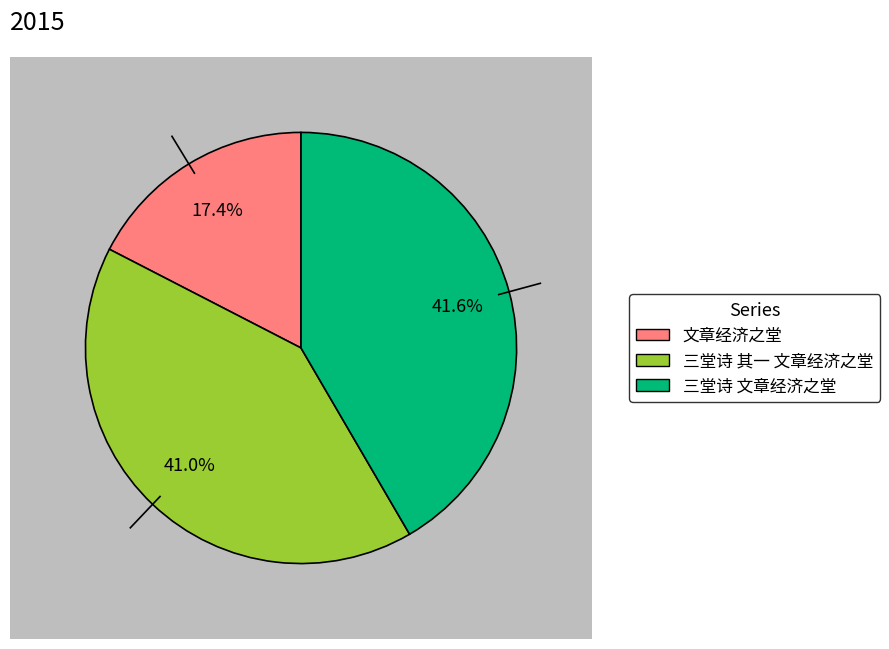

Between 三堂诗 文章经济之堂 and 文章经济之堂, which is larger?

三堂诗 文章经济之堂